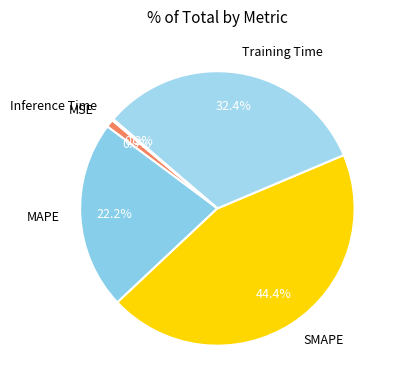

The Training Time slice represents 46% of the pie. True or false?

False